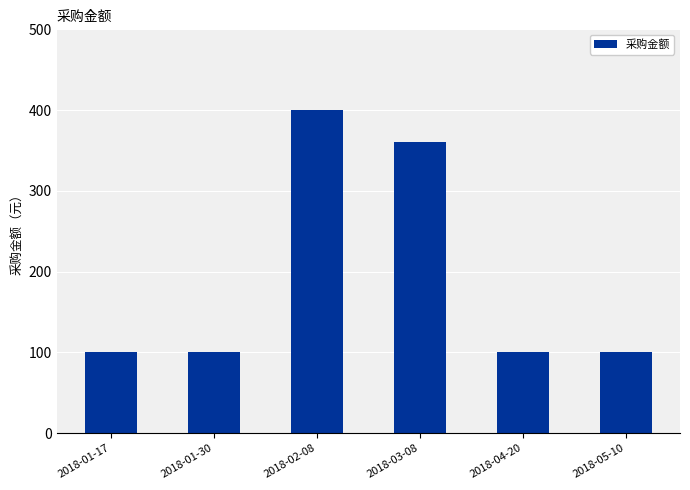

What is the value of the 5th bar from the left?

100